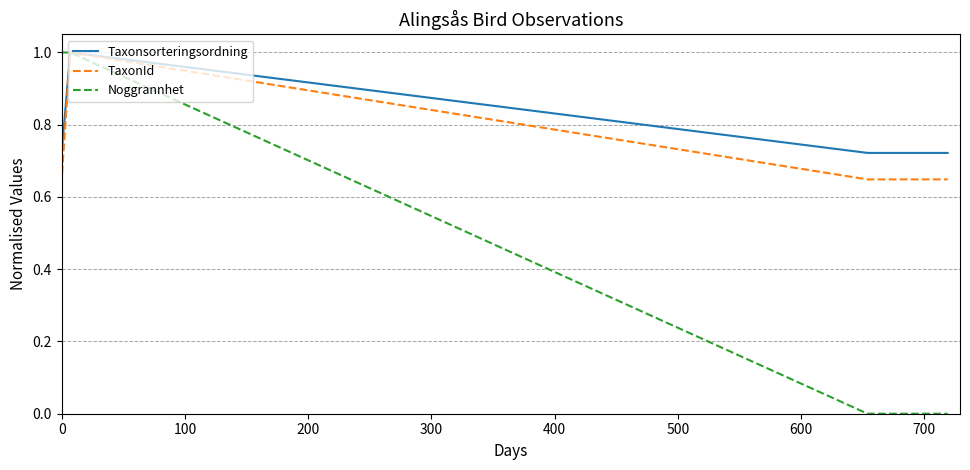

How many positive values does the TaxonId series have?

6